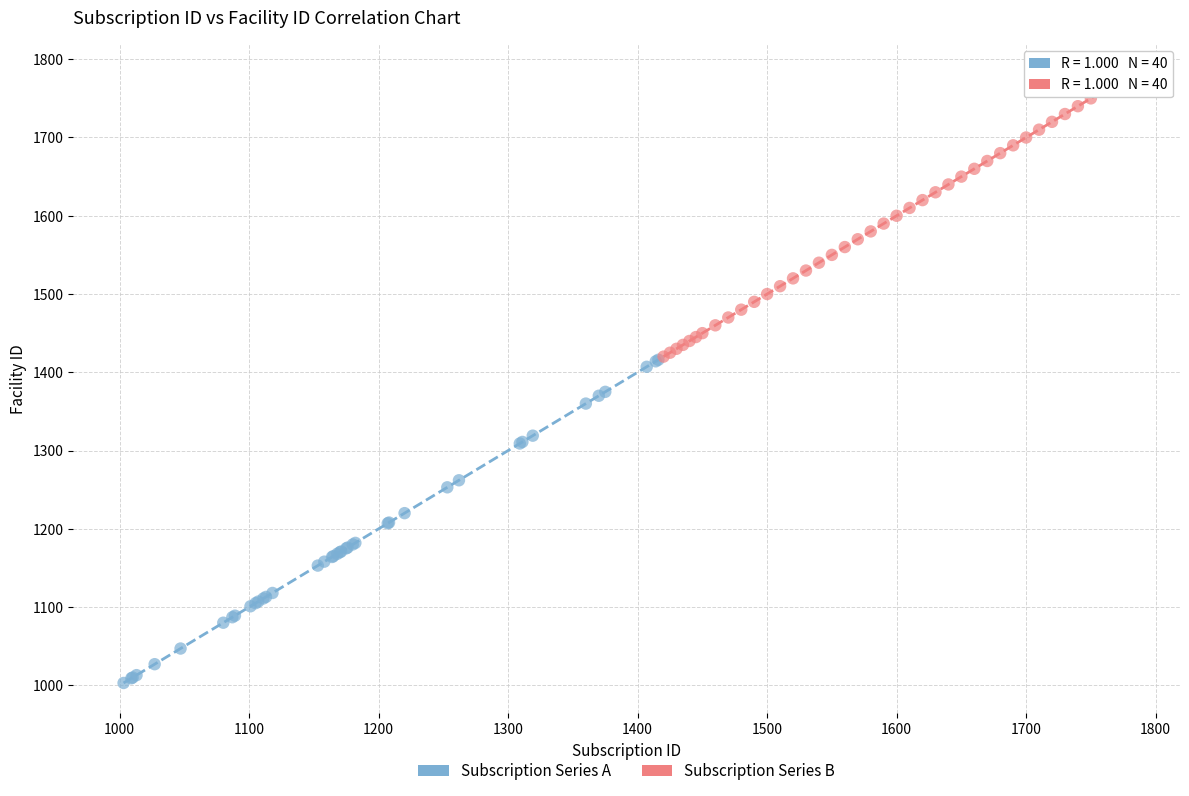

Which series contains the lowest Y value?

Subscription Series A